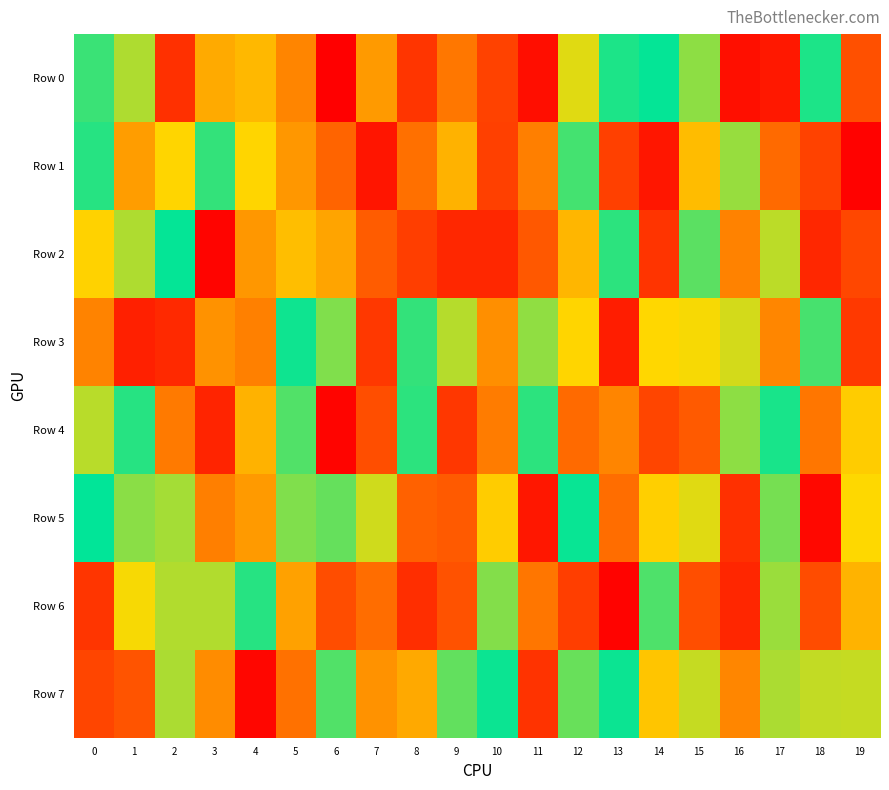

At how many categories does at least one series exceed 663889?

20